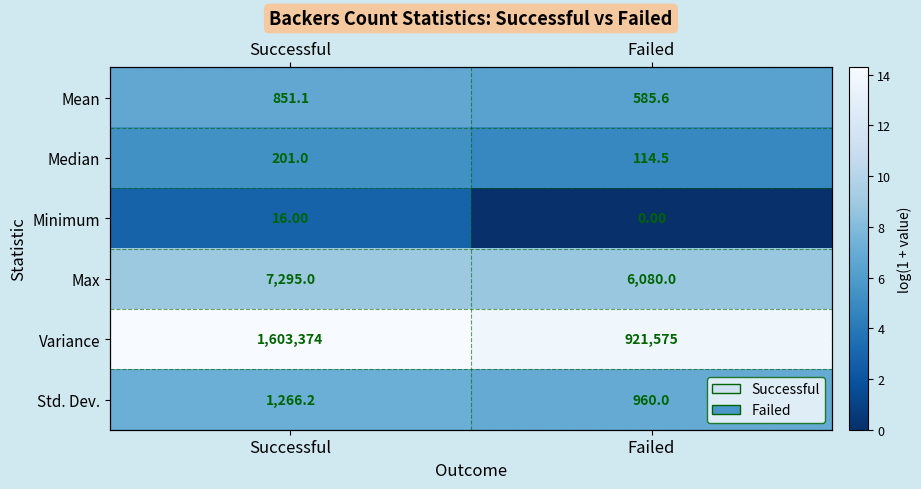

Which has a higher value, Successful or Failed?

Successful